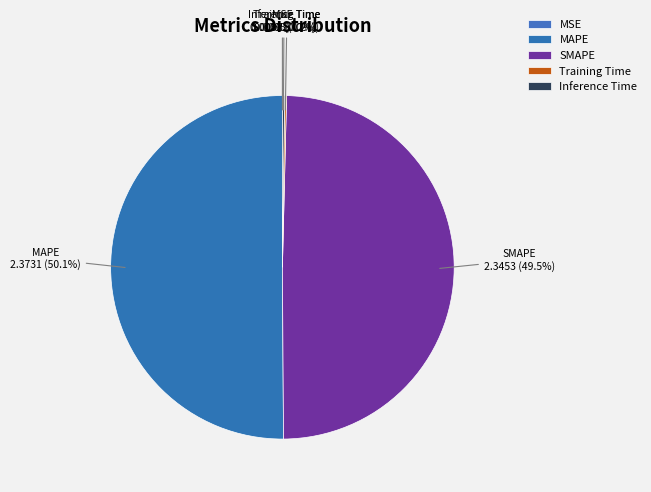

What is the majority slice?

MAPE